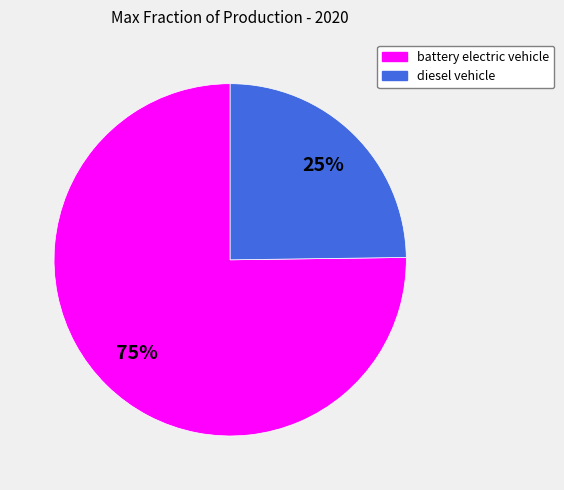

The battery electric vehicle slice represents 75% of the pie. True or false?

True